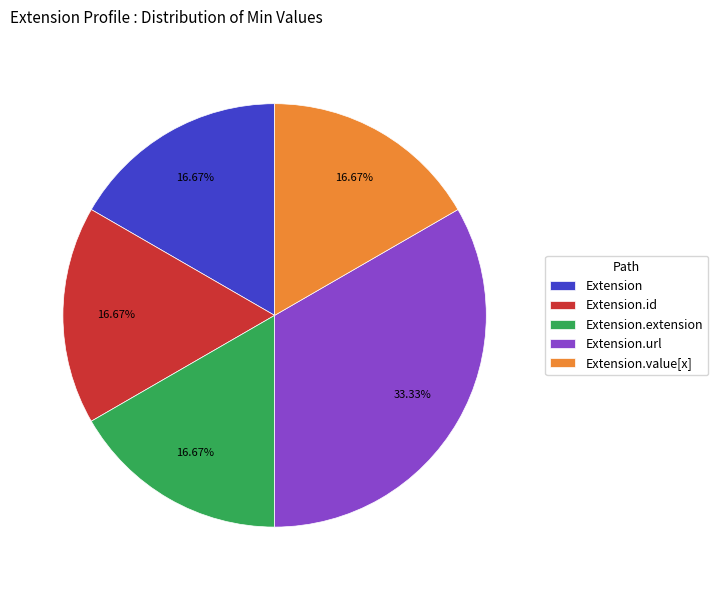

Combined, what portion of the pie is Extension.value[x] and Extension.url?

50.0%